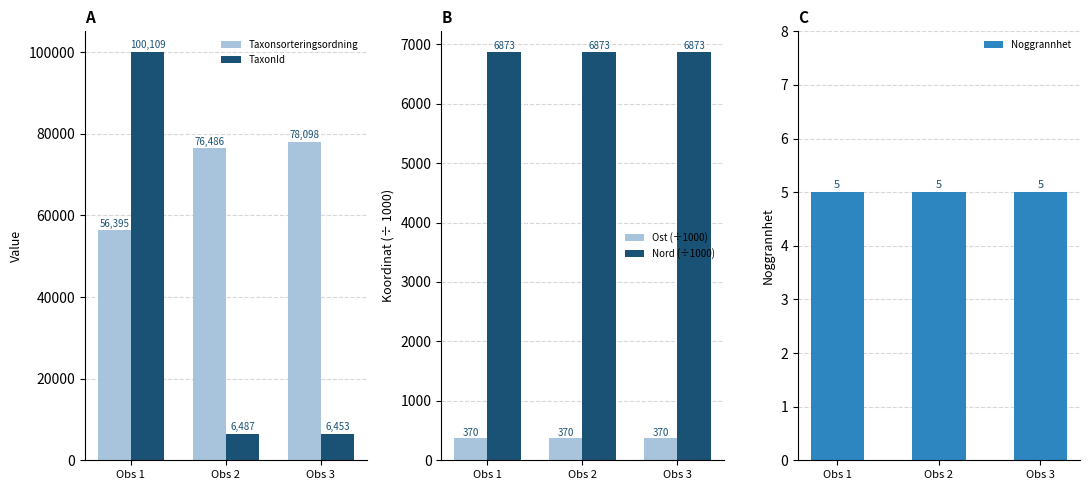

What is the approximate value of TaxonId at Obs 3?

6453